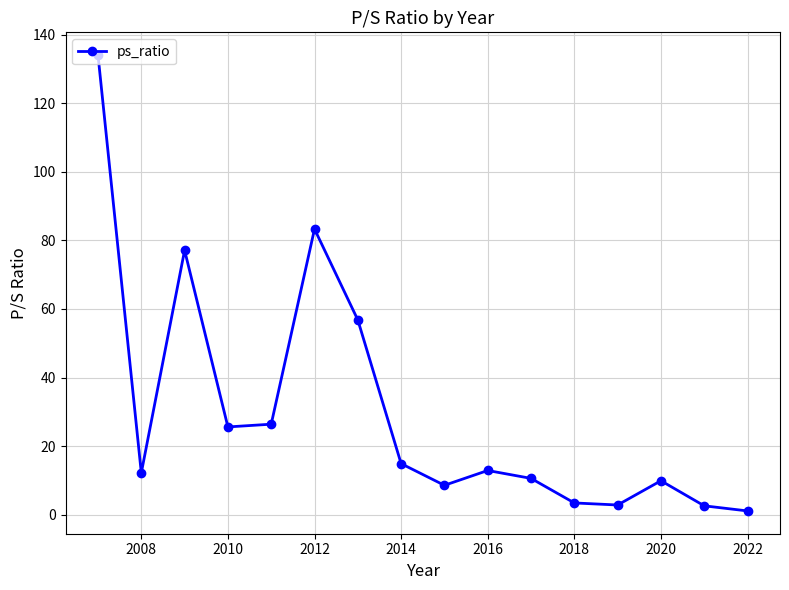

What is the average value?

30.1